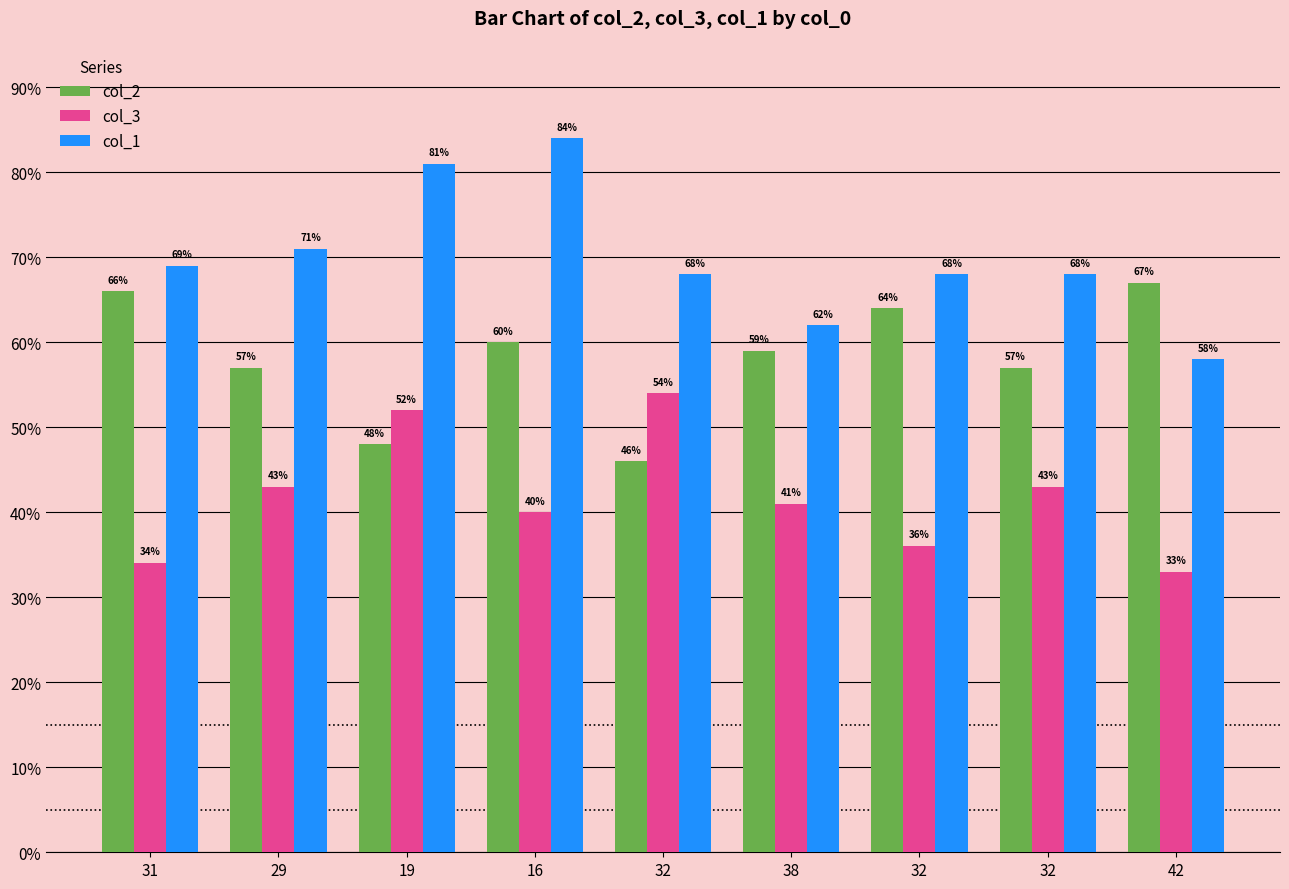

True or false: col_2 has a value of 67 at 42.

True